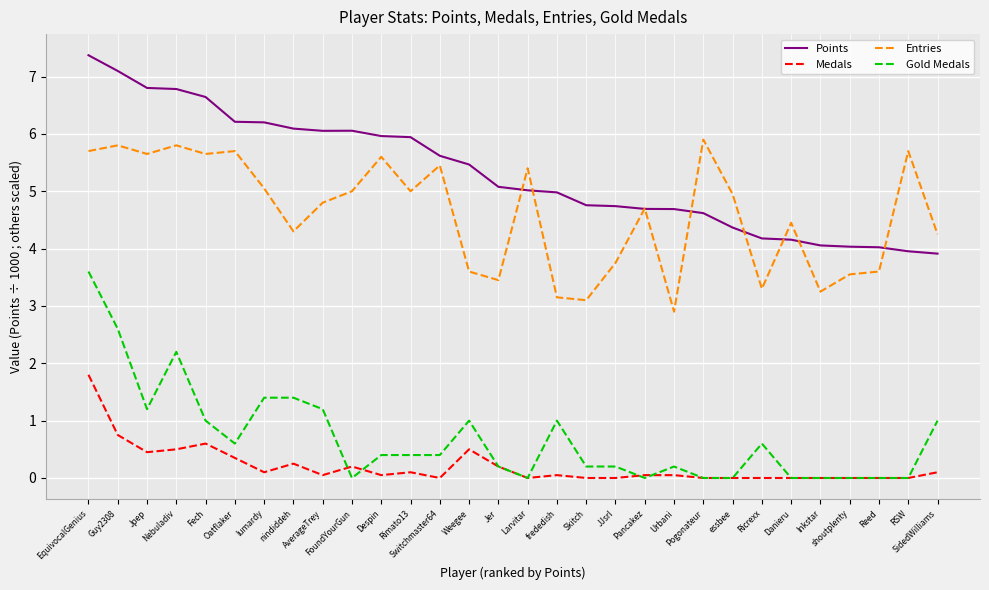

Is this an area chart (filled region under the line)?

No